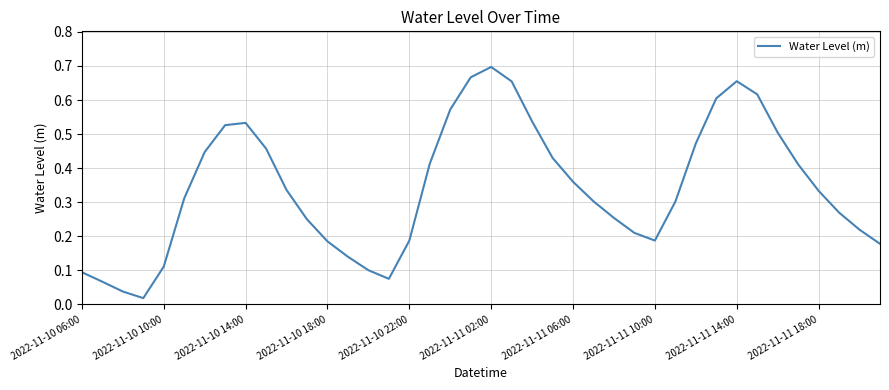

How many lines are shown in the chart?

1